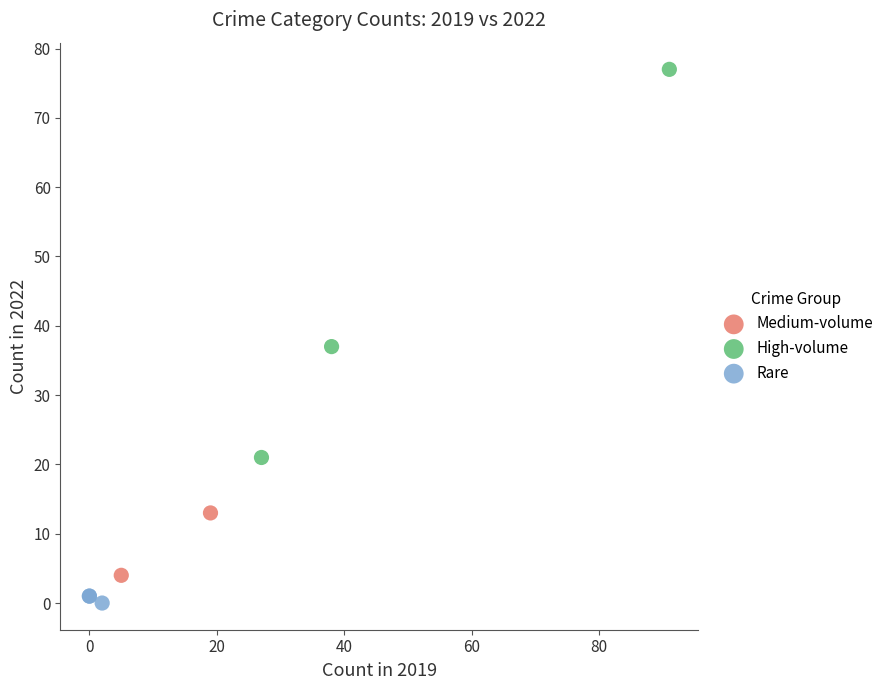

Which series contains the highest Y value?

High-volume